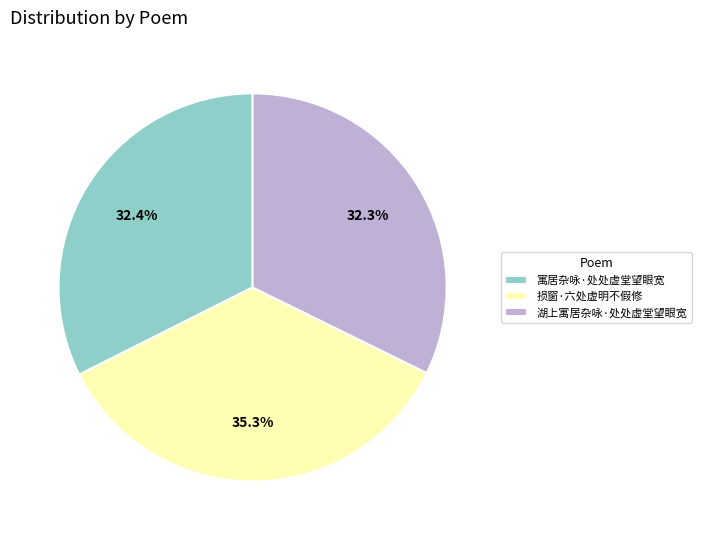

To the nearest percent, what percentage of the pie is 寓居杂咏·处处虚堂望眼宽?

32%